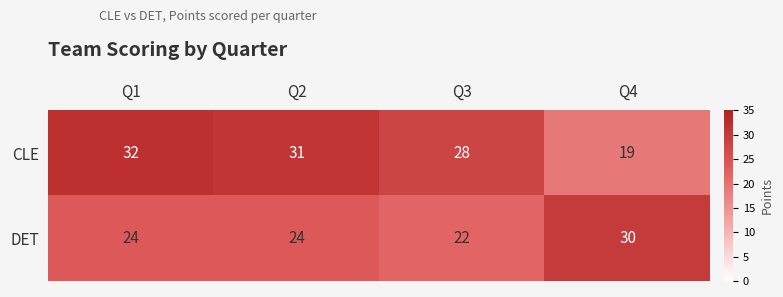

What is the sum of all CLE values?

110